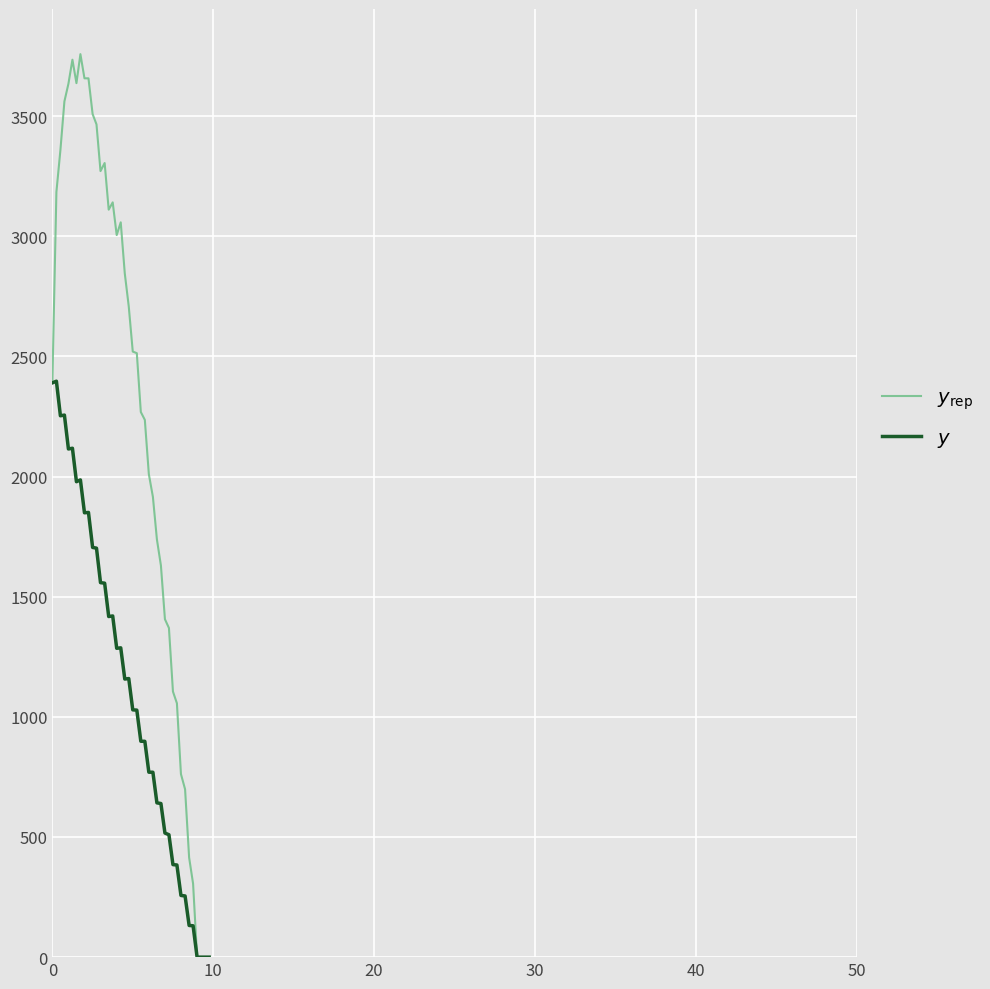

How many values in the $y_\mathrm{rep}$ series exceed 2520?

20